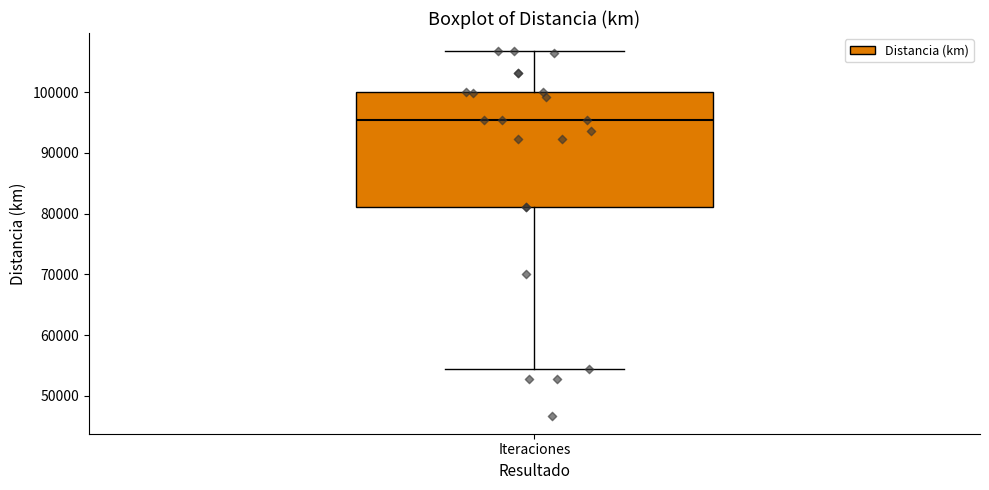

Transcribe this box plot: give where the median line is, the range the box spans, and where the two whiskers end, as read against the y-axis. The values are not printed on the chart, so give them approximately, as read against the axis.

median 95000, box 81000 to 100000, whiskers 54000 to 107000